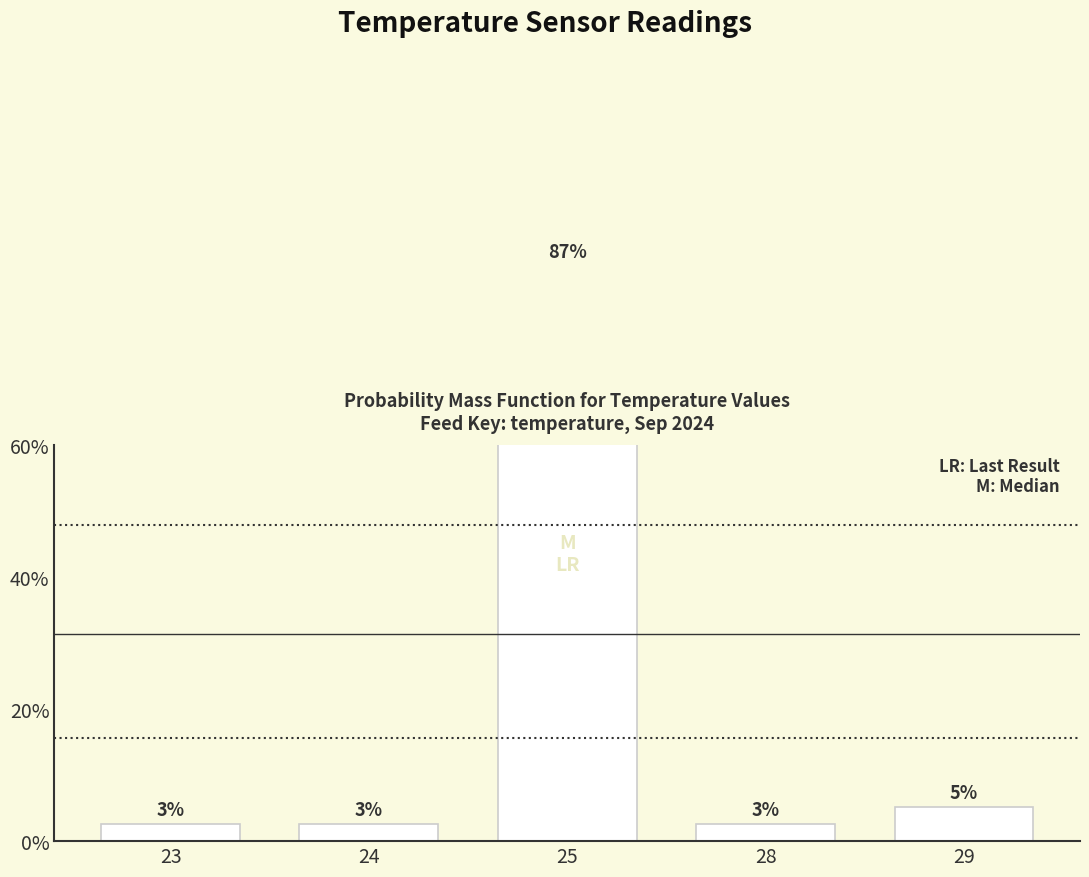

What is the difference between the second highest and minimum values?

2.6